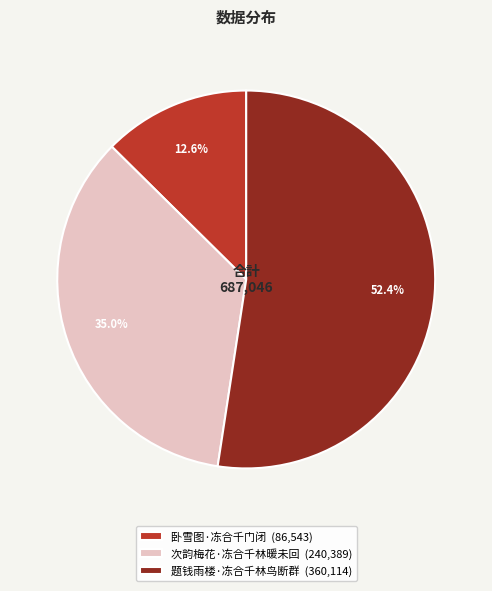

How many segments does this pie chart have?

3